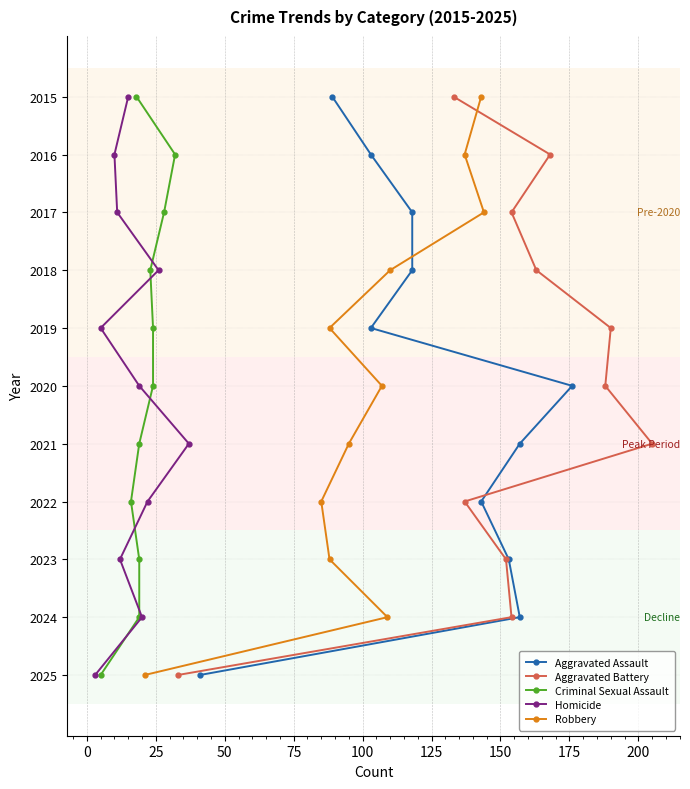

How many lines are shown in the chart?

5